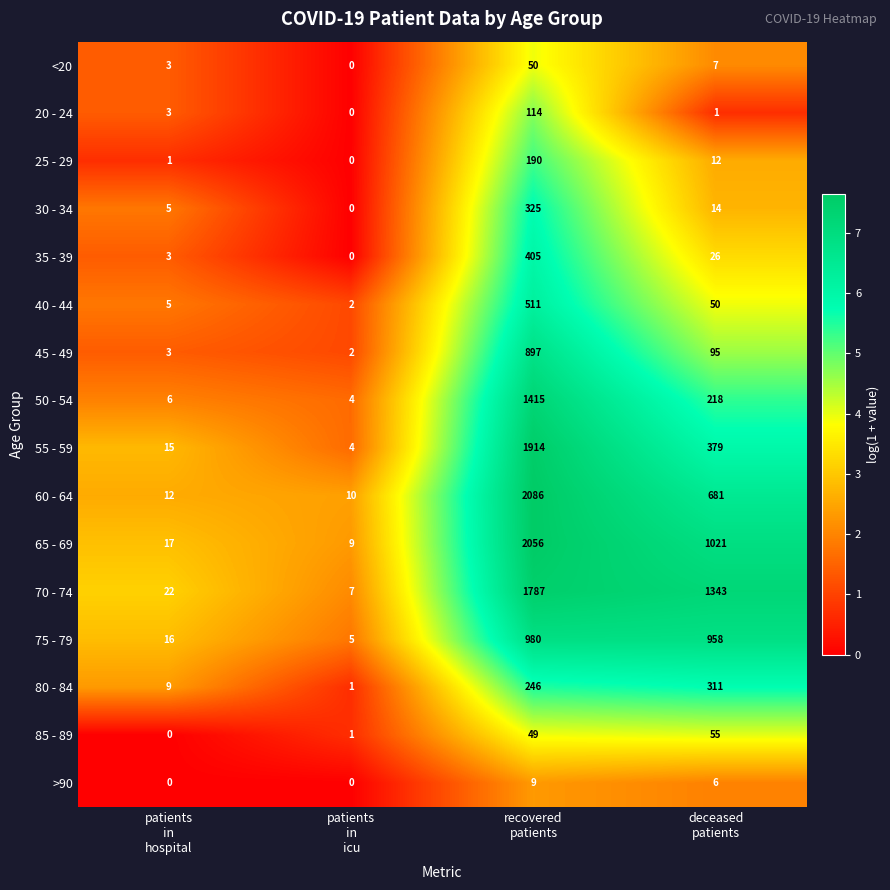

What is the difference between the maximum and minimum values in the <20 series?

50